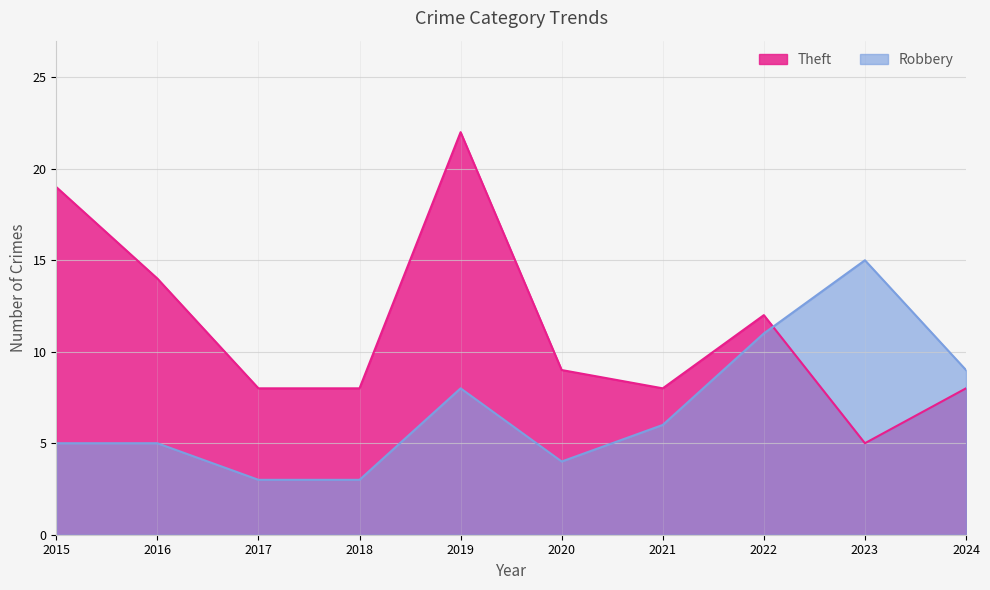

Which category has the lowest value across all series?

2017